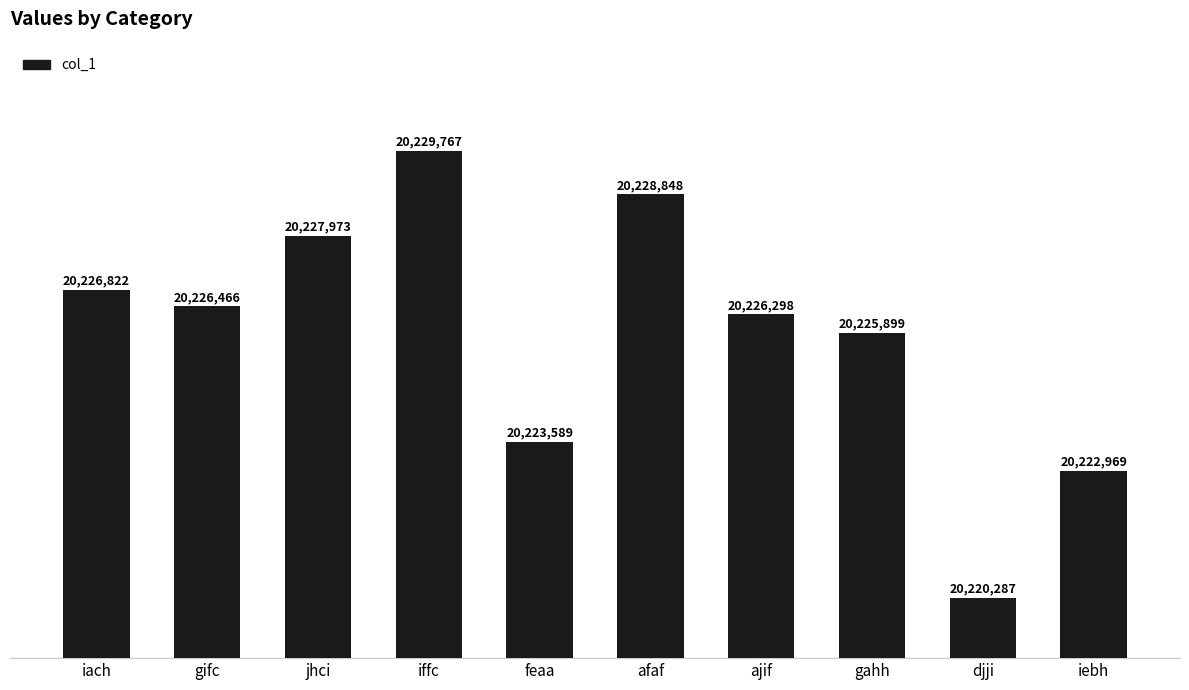

Does the chart contain any negative values?

No